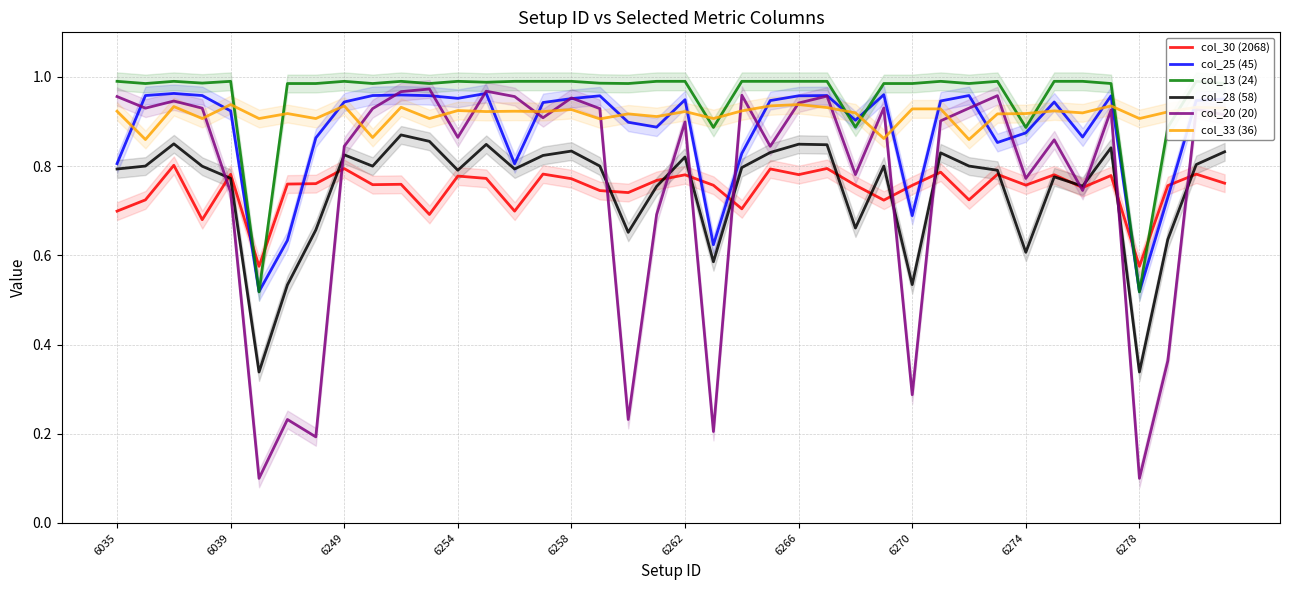

True or false: col_33 (36) and col_30 (2068) cross at least once.

False